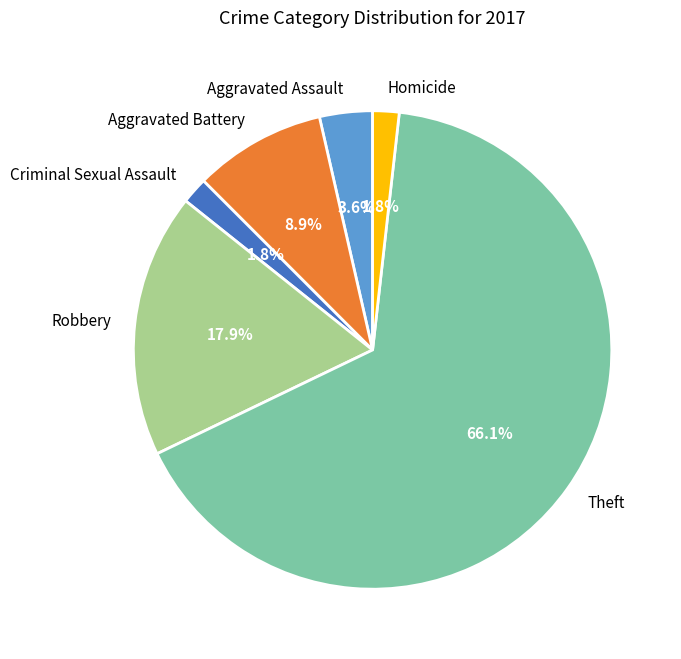

To the nearest percent, what is the combined percentage of Aggravated Battery and Homicide?

11%